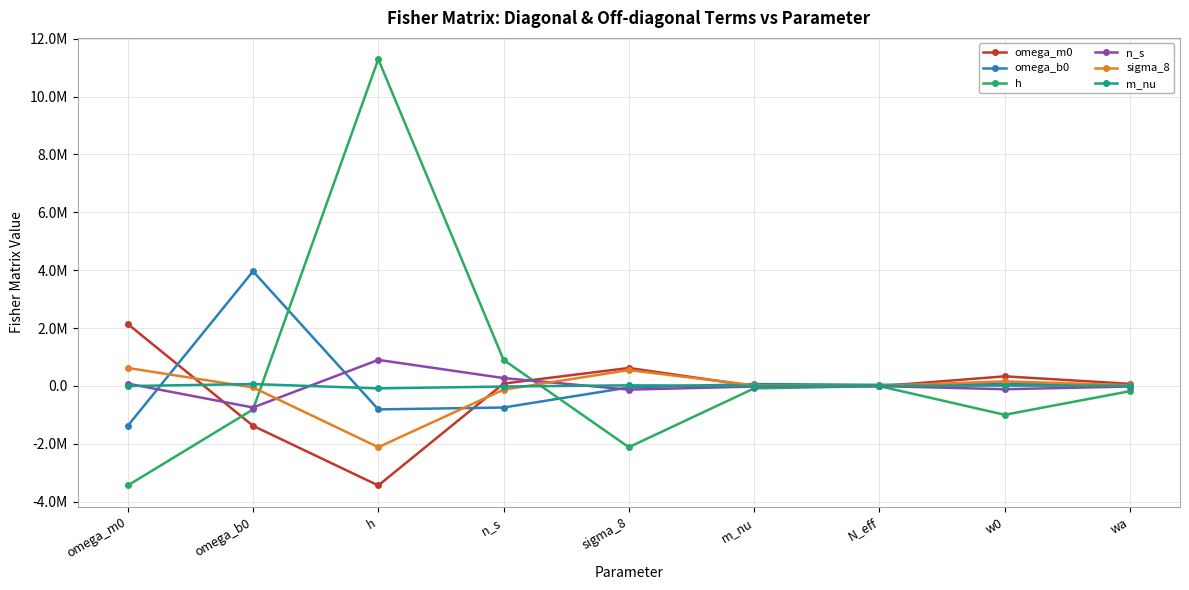

List the labels in order of omega_m0 value, smallest first.

h, omega_b0, N_eff, m_nu, wa, n_s, w0, sigma_8, omega_m0